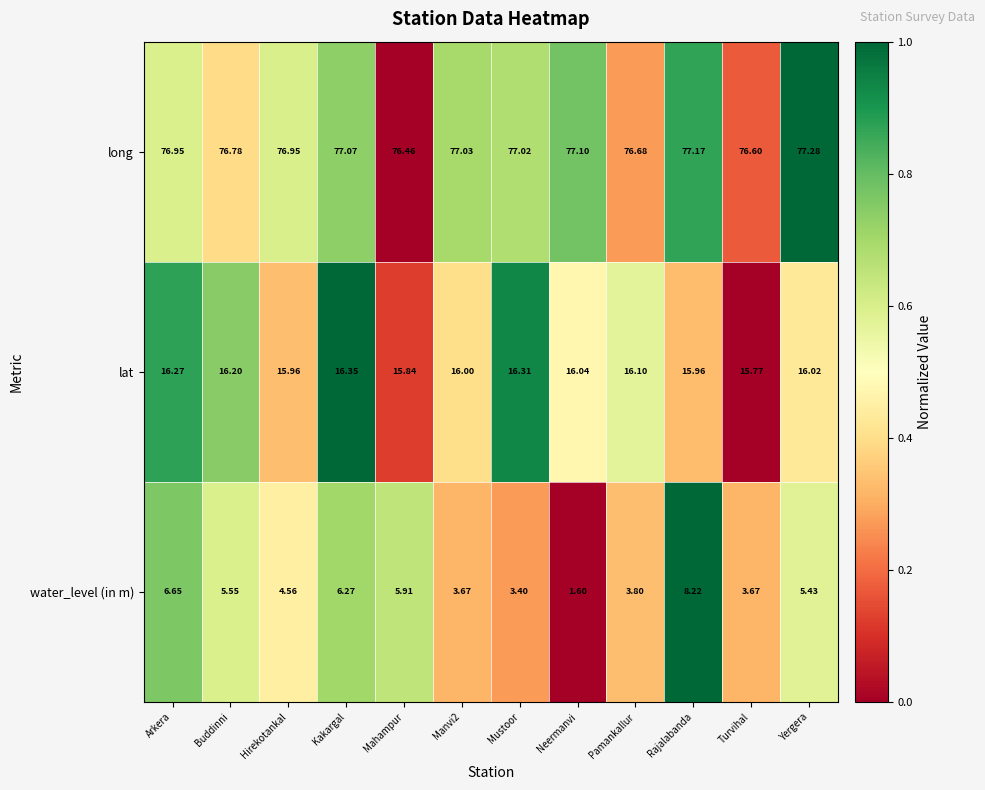

What is the spread (max minus min) of values at Manvi2?

73.4